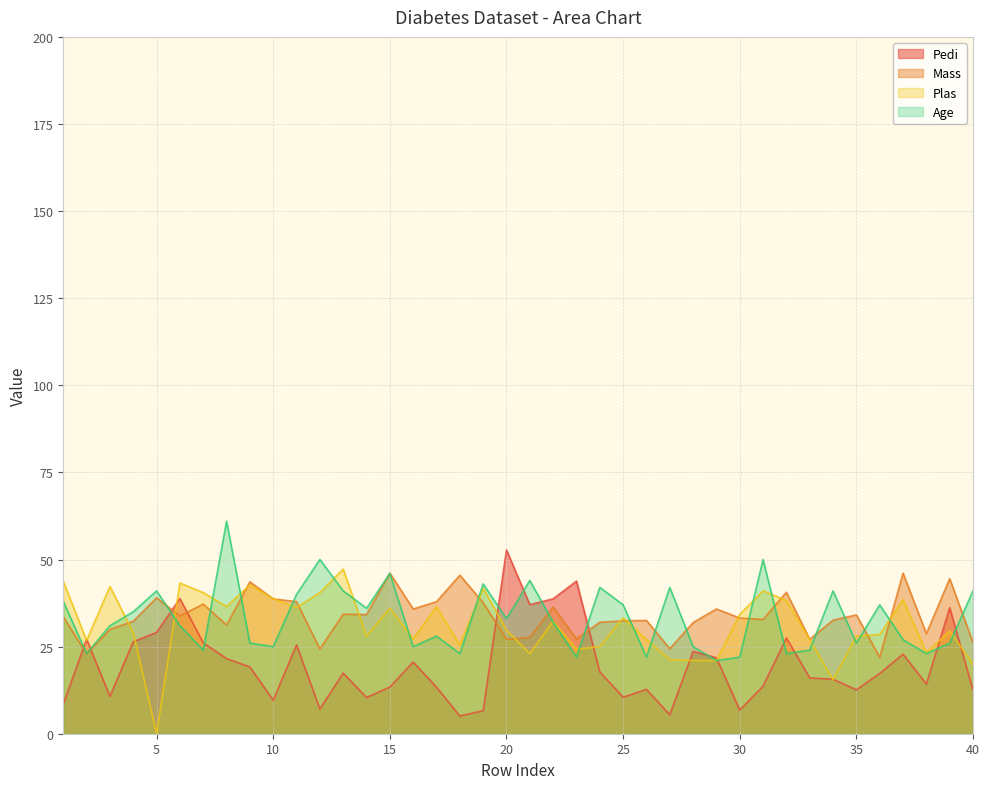

At which category is the sum across all series the highest?

8